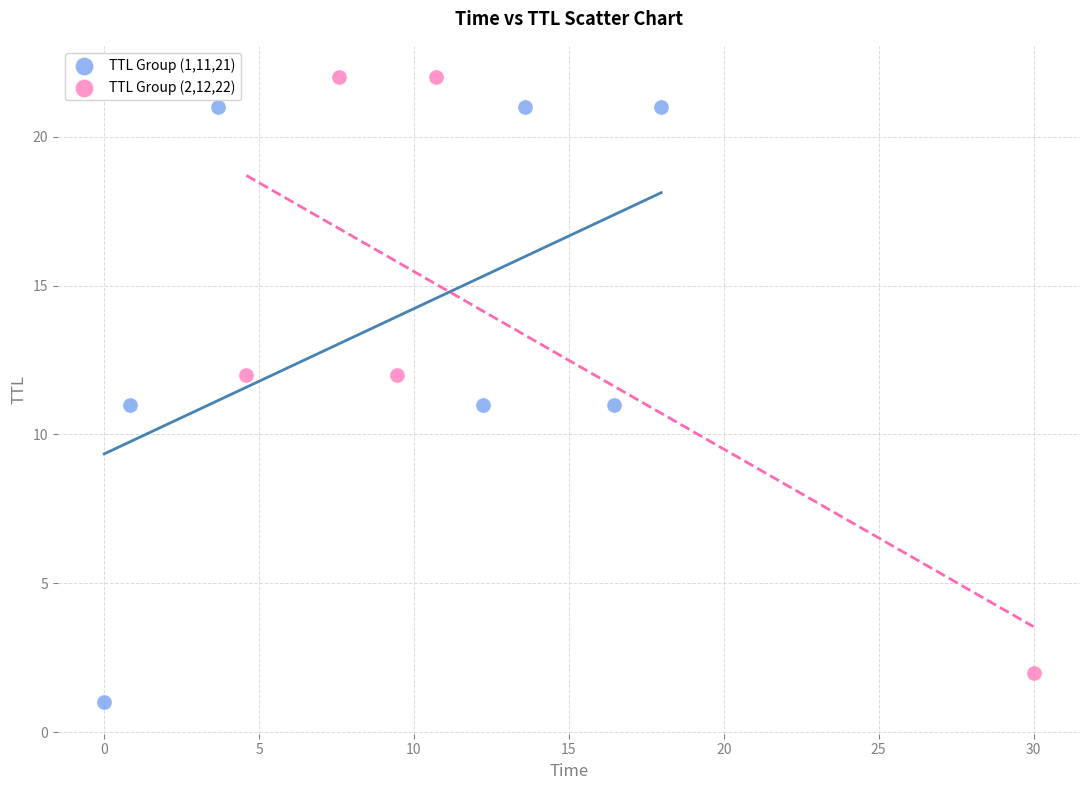

What are all the series names shown in the legend?

TTL Group (1,11,21), TTL Group (2,12,22)